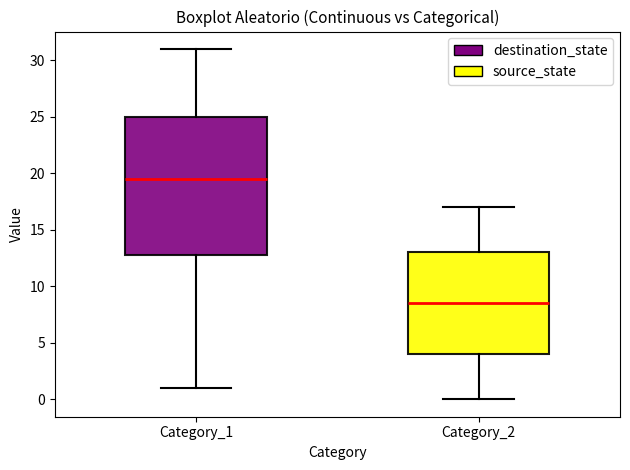

Which box has the highest median line?

Category_1